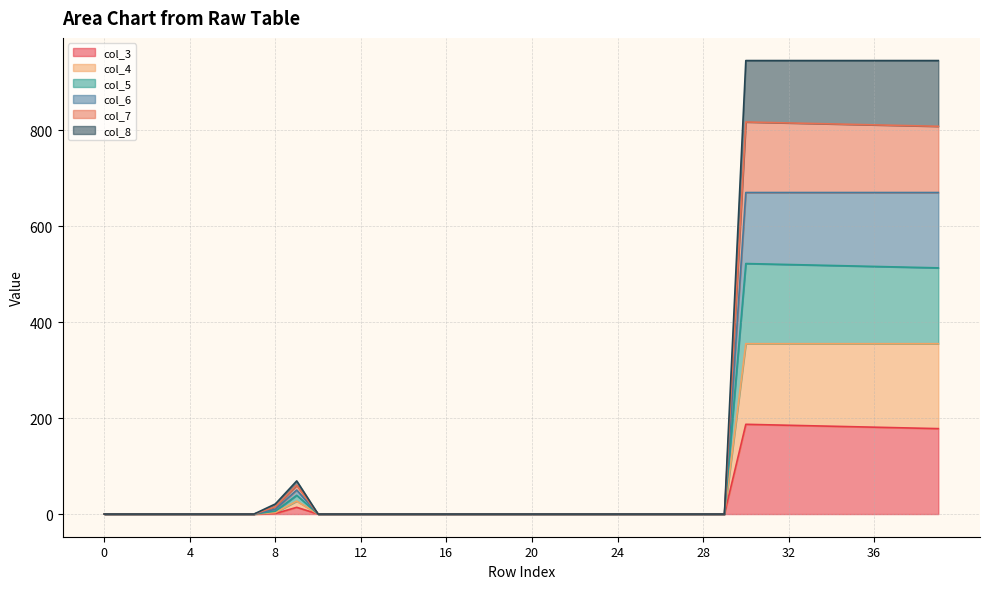

Which has a higher value, 33 or 28?

33